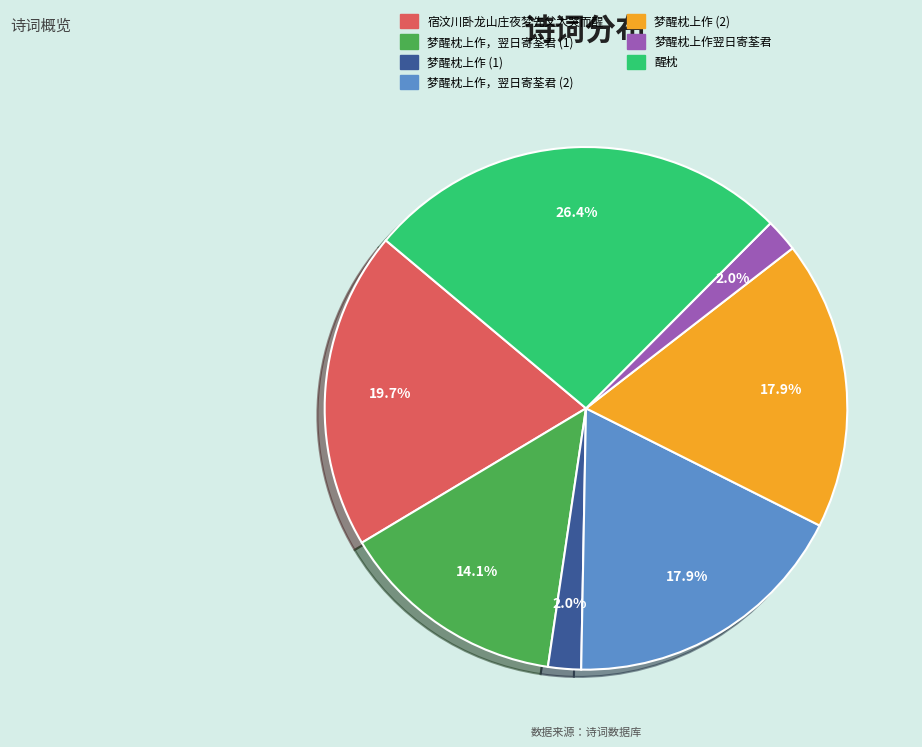

Is there a majority slice in this chart?

No